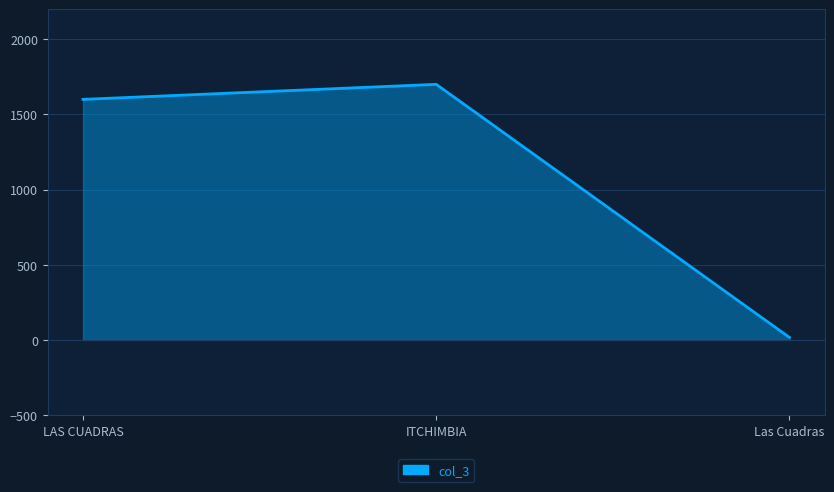

Is it true that the value at ITCHIMBIA is 1700?

True